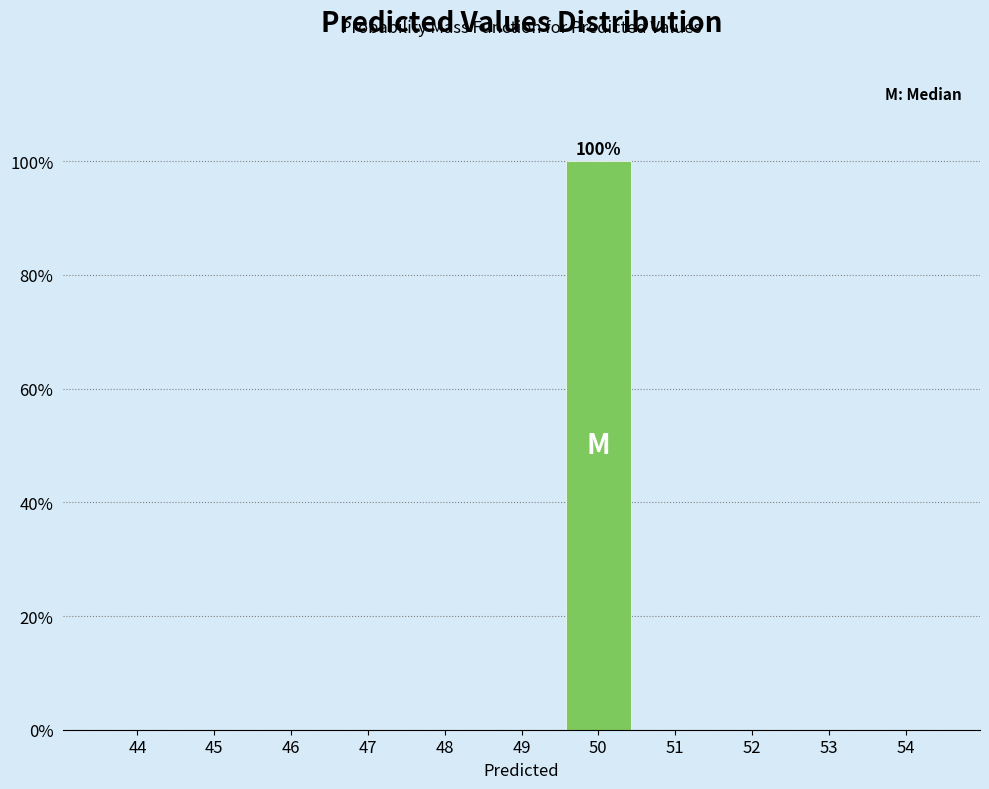

Reading left to right, extract all data points from this chart.

44=0	45=0	46=0	47=0	48=0	49=0	50=100	51=0	52=0	53=0	54=0